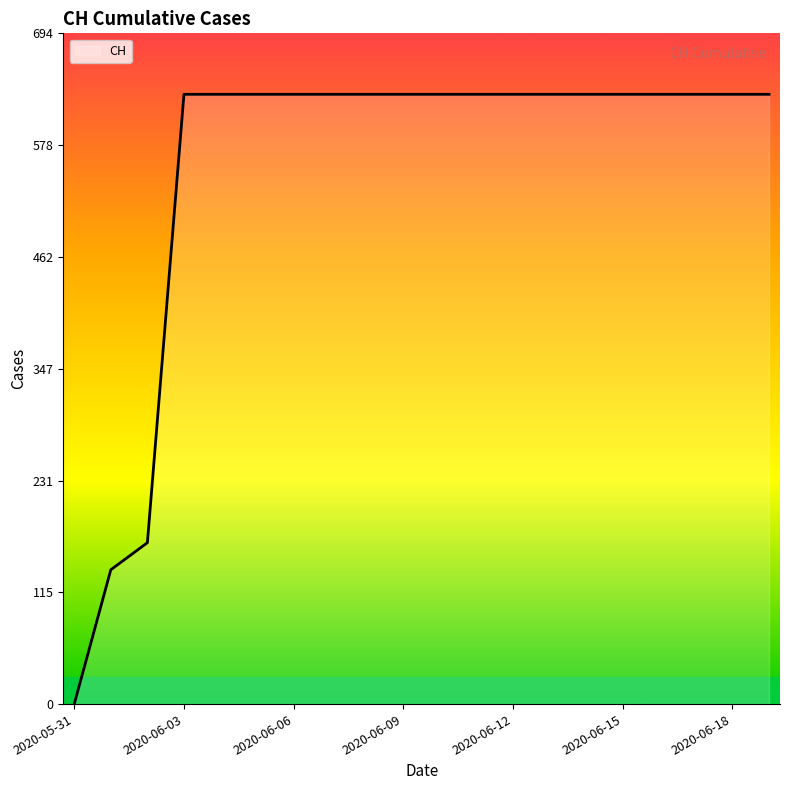

Reading left to right, what are all the values shown in this chart?

0	139	167	631	631	631	631	631	631	631	631	631	631	631	631	631	631	631	631	631